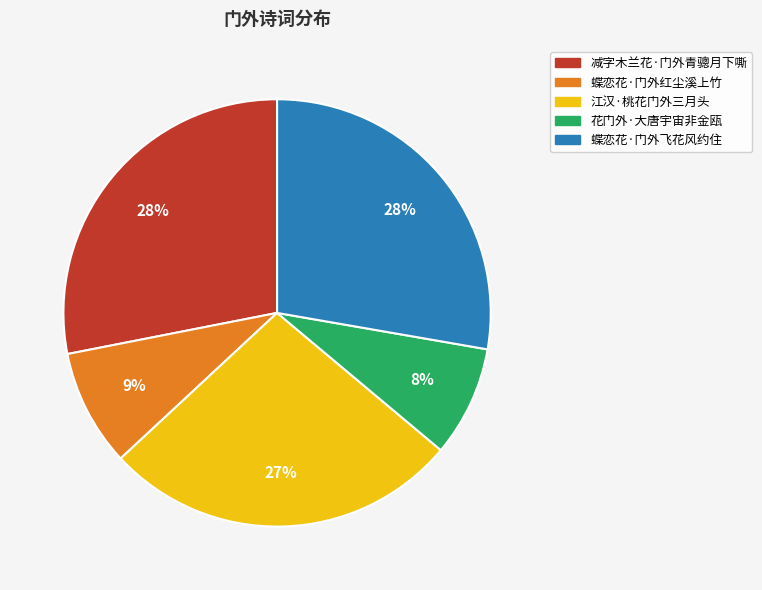

To the nearest percent, what percentage of the pie is 蝶恋花·门外红尘溪上竹?

9%